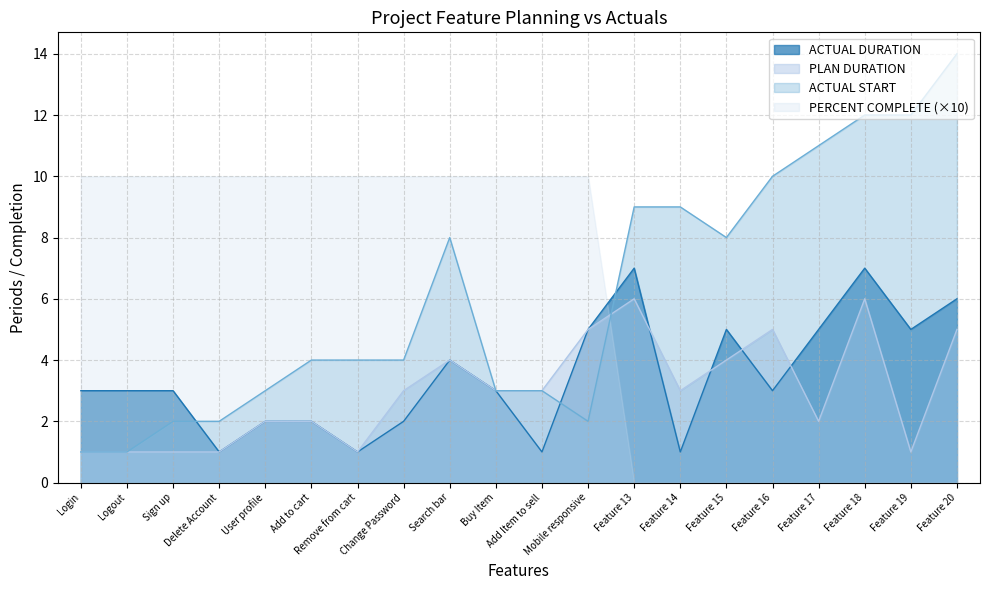

Where is the first local minimum for ACTUAL DURATION?

Delete Account